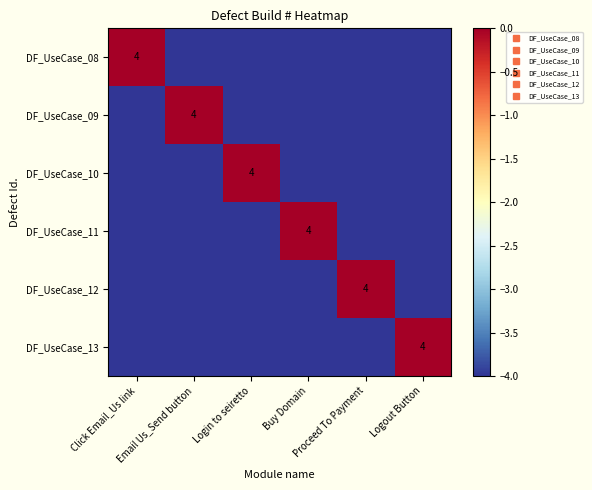

The DF_UseCase_09 series shows -1 at Click Email_Us link. True or false?

False